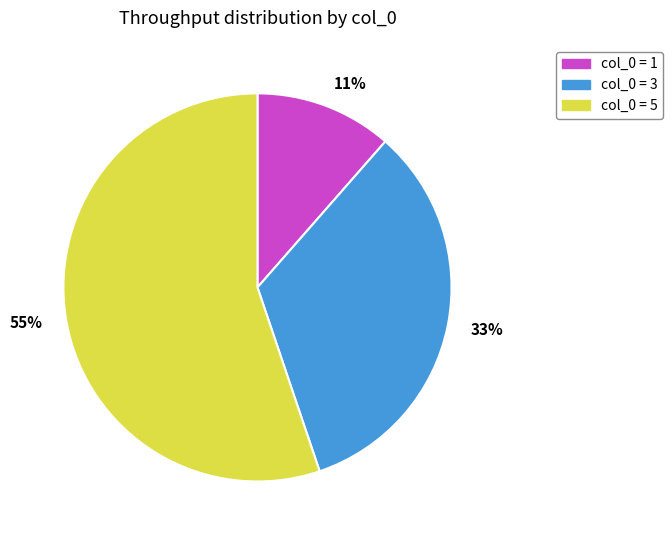

The 55% slice represents 55% of the pie. True or false?

True